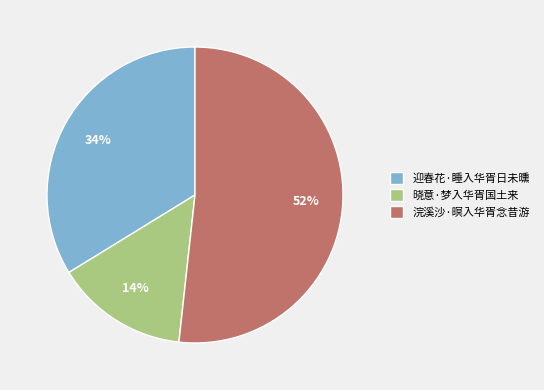

Which has a higher value, 迎春花·睡入华胥日未曛 or 晓意·梦入华胥国土来?

迎春花·睡入华胥日未曛